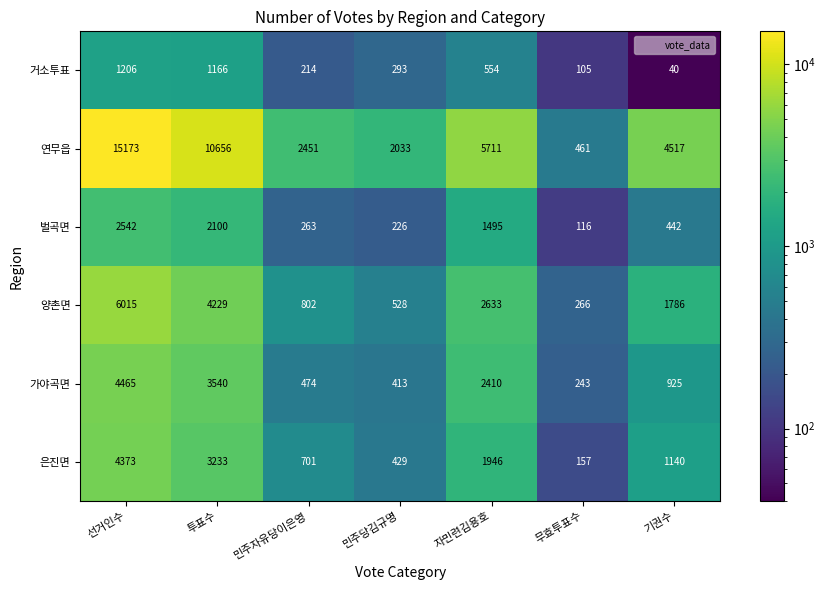

How many categories are shown in the chart?

7